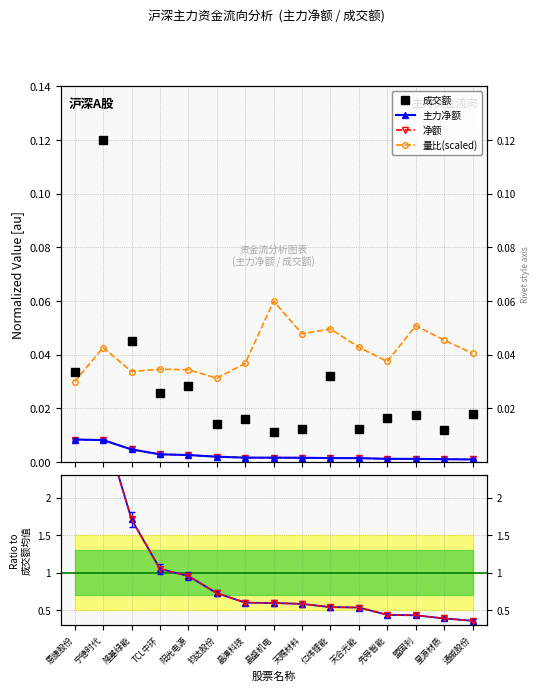

The value of 成交额 at 恩捷股份 is 0.0. True or false?

False